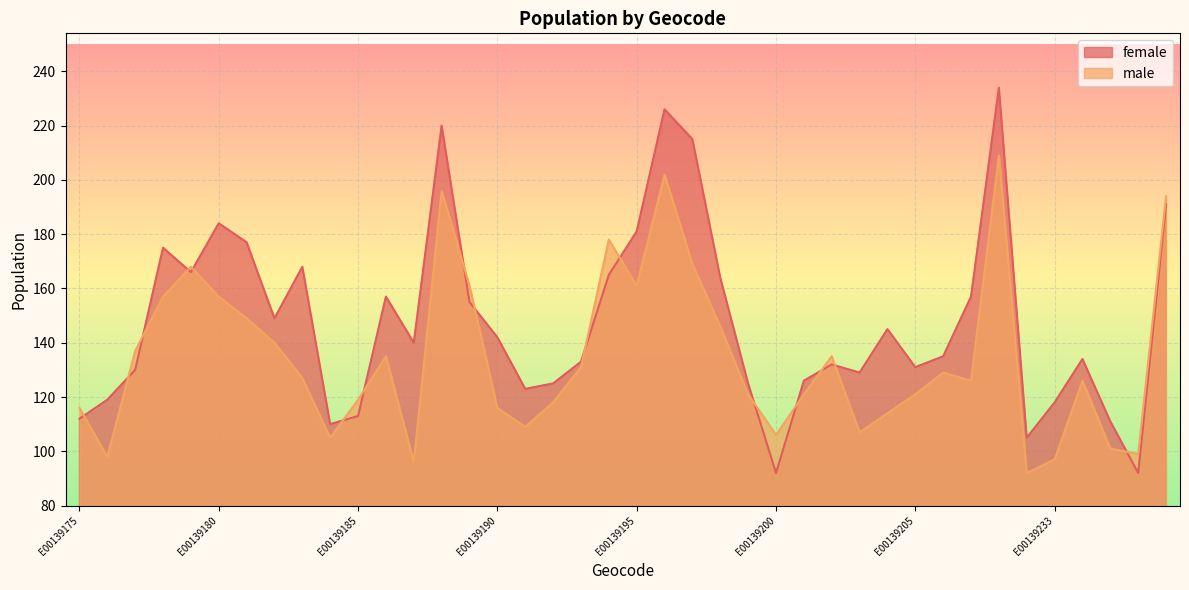

Which label corresponds to the largest value in the chart?

E00139208